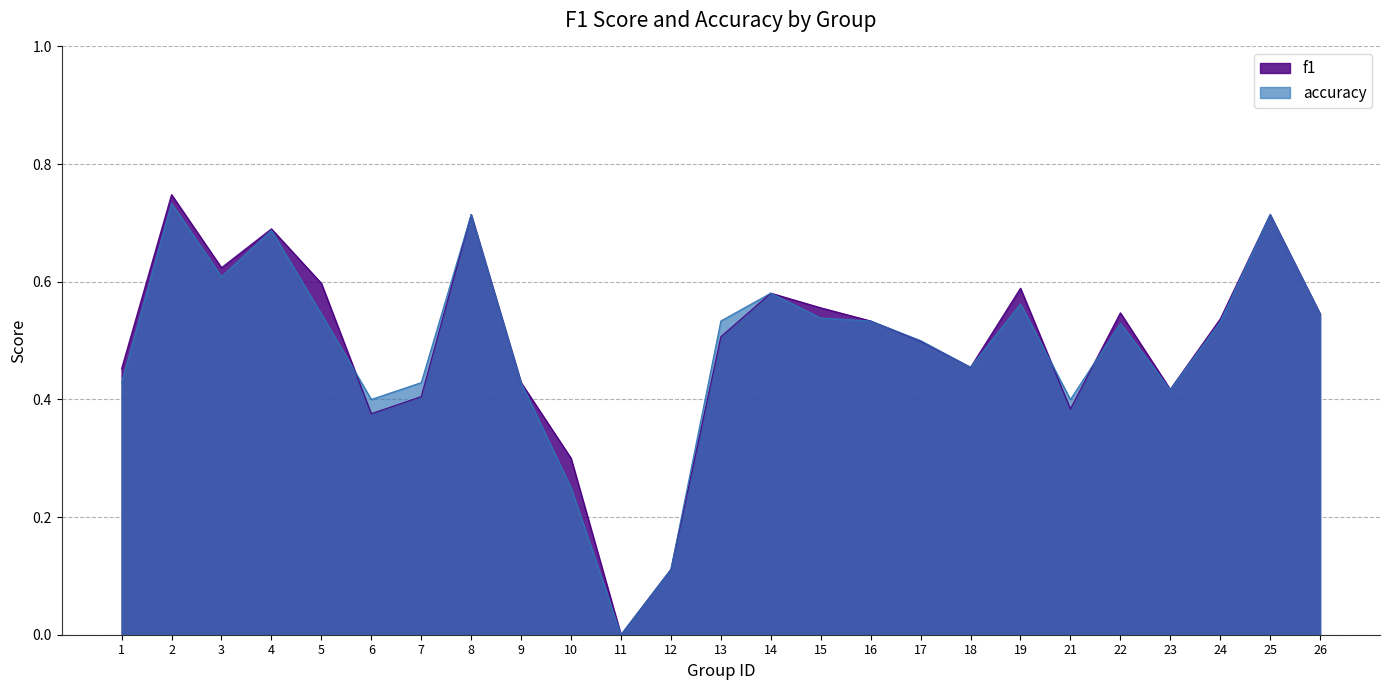

What is the average value of the accuracy series?

0.5